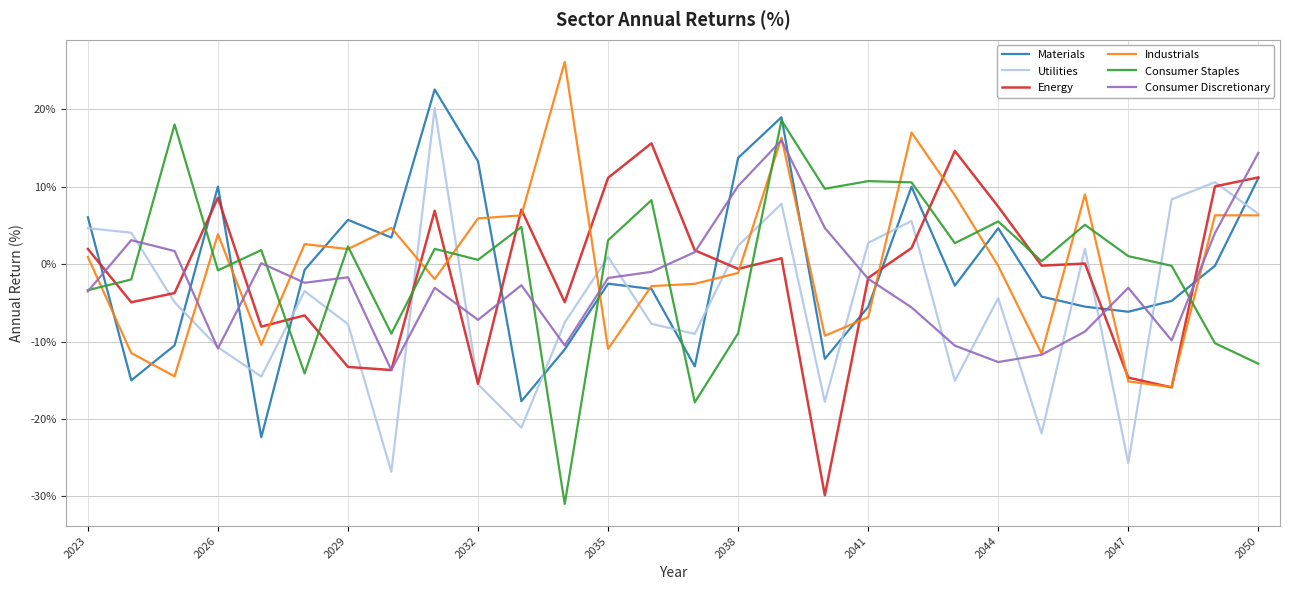

What is the smallest value displayed?

-31.0